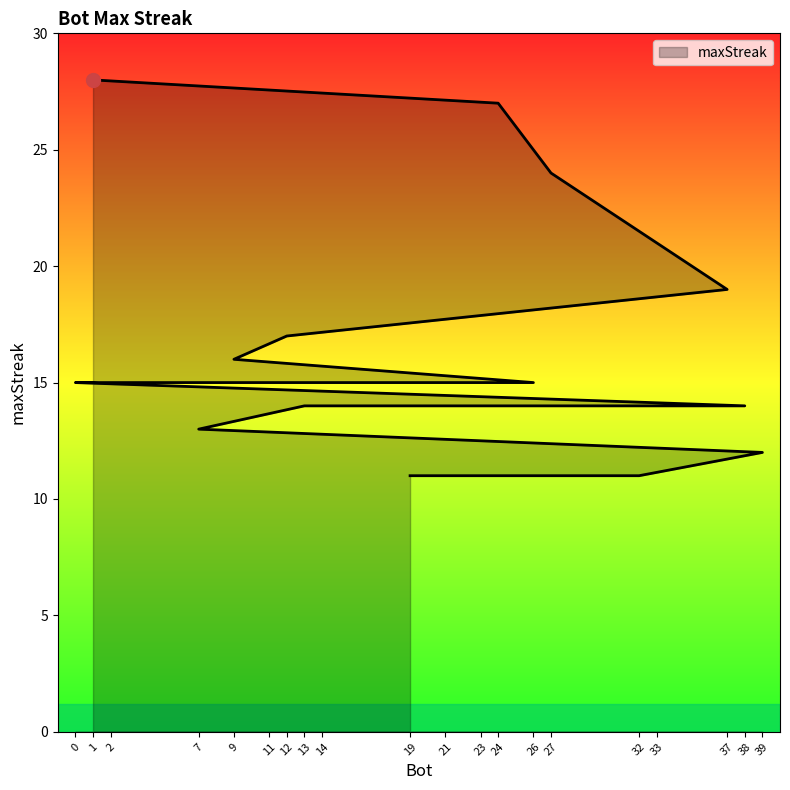

True or false: the data shows 30 at 37.

False